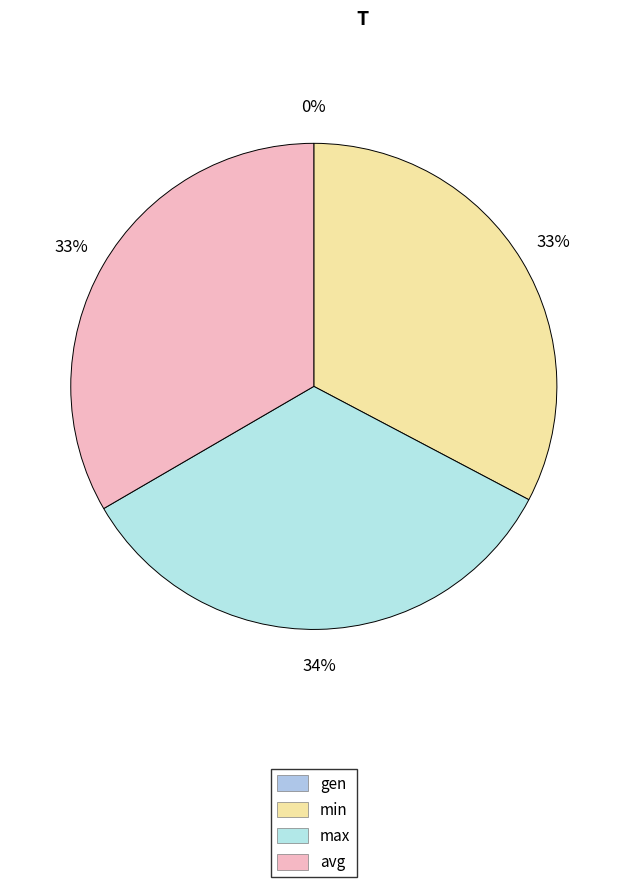

Which category has the biggest portion of the pie?

max